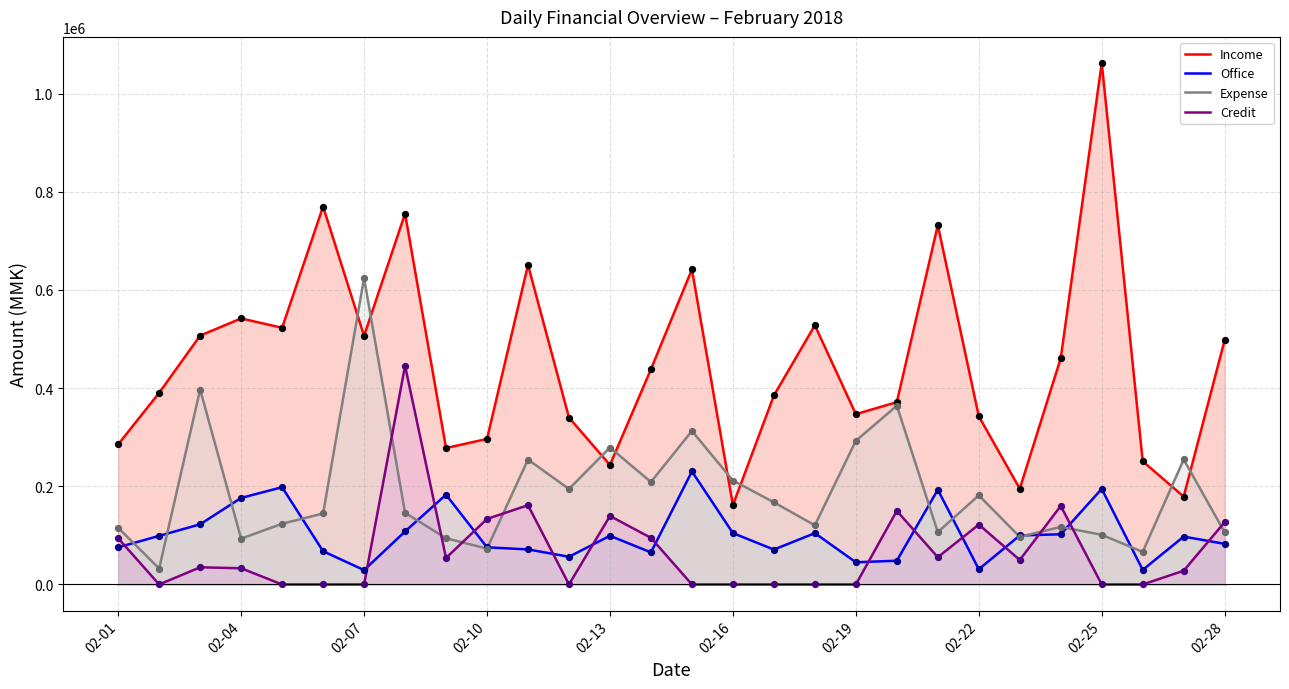

Is the value of Credit at 2018-02-23 greater than the value of Expense at 2018-02-02?

Yes